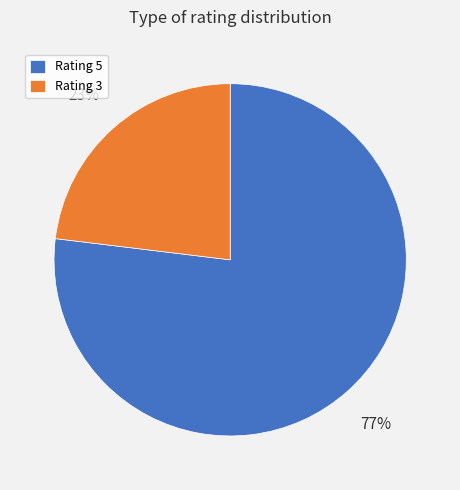

To the nearest percent, what is the difference between the Rating 5 and Rating 3 slice percentages?

54%